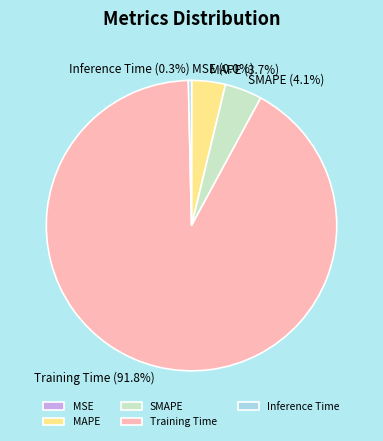

Do MAPE and SMAPE together represent more than half of the pie?

No